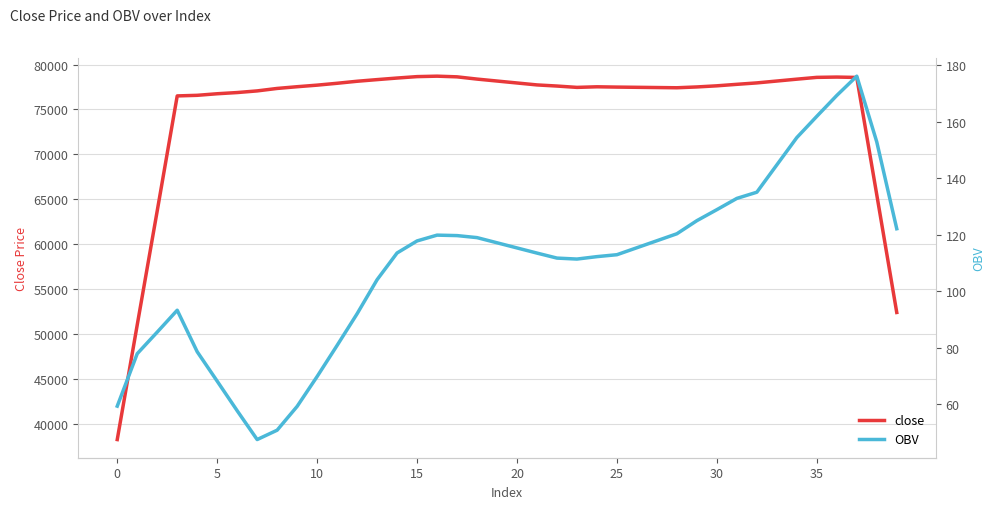

Where is OBV nearest to the value 111?

23